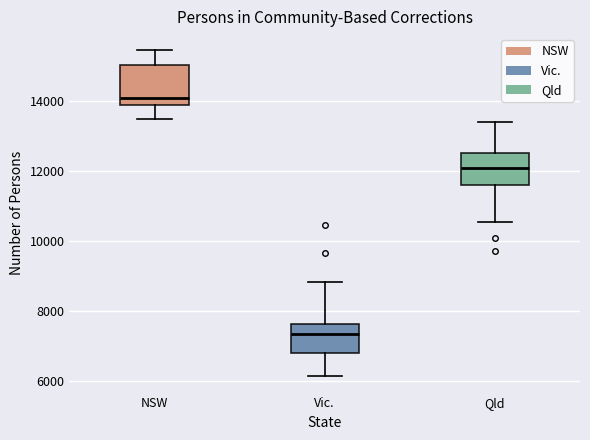

Which box's median line is the highest?

NSW